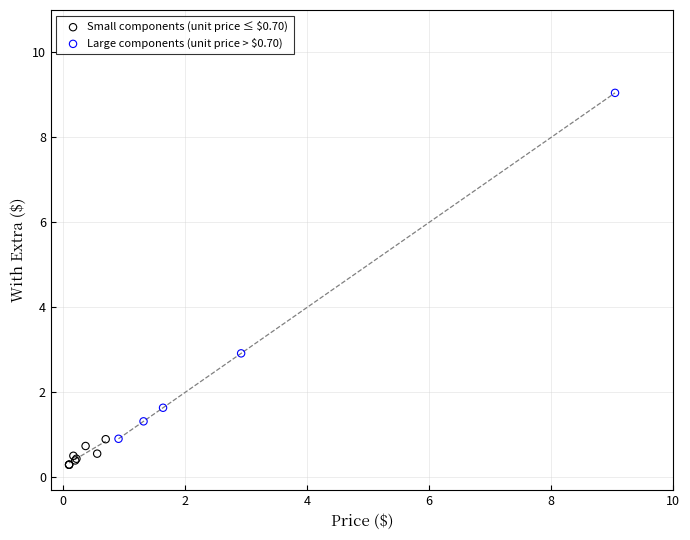

What are all the series names shown in the legend?

Small components (unit price ≤ $0.70), Large components (unit price > $0.70)